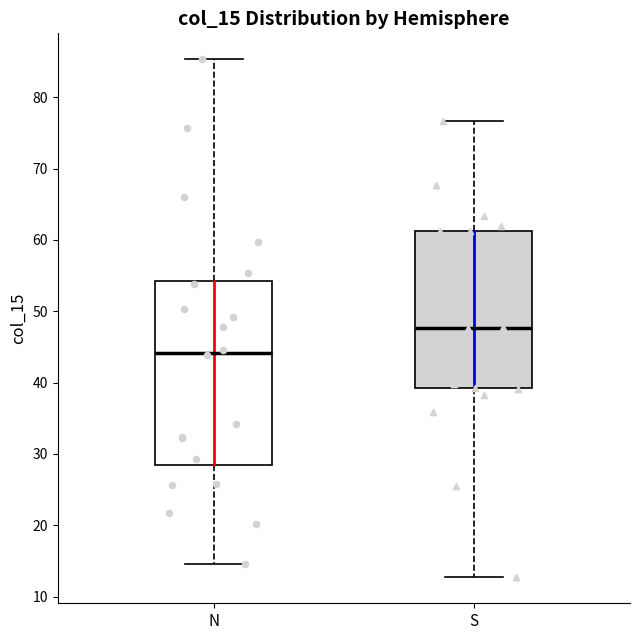

Which box is the tallest, from its lower edge to its upper edge?

N